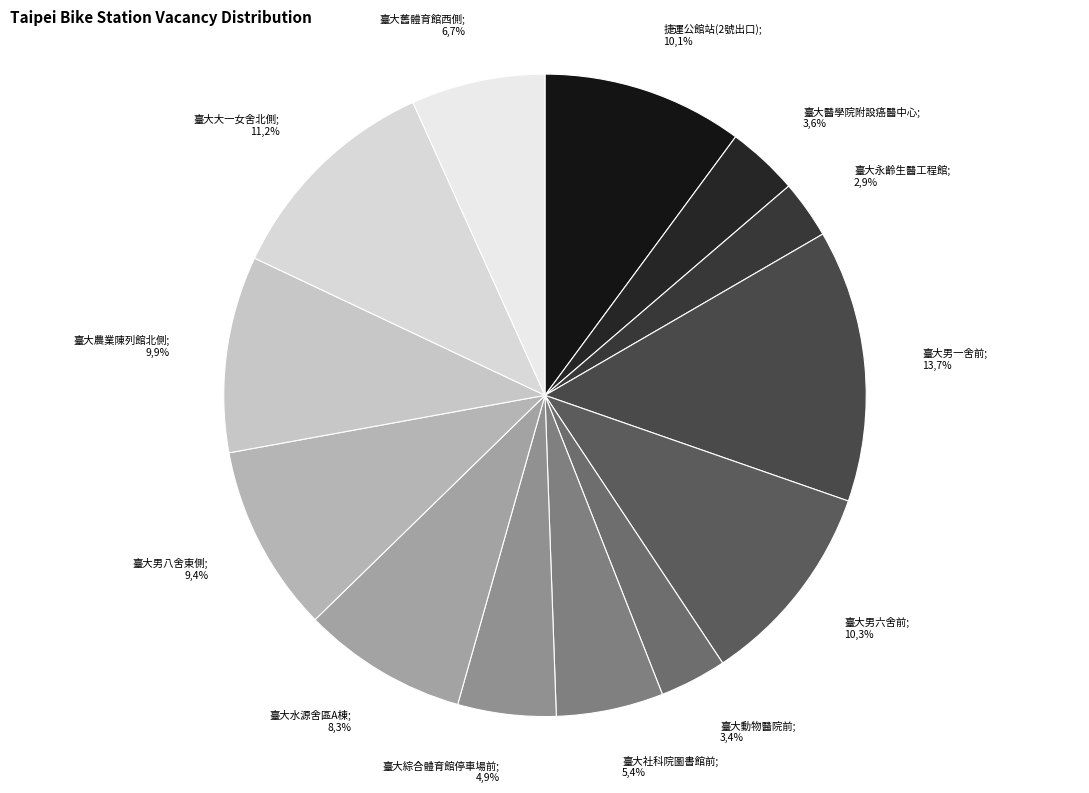

Which category has the smallest portion of the pie?

臺大永齡生醫工程館